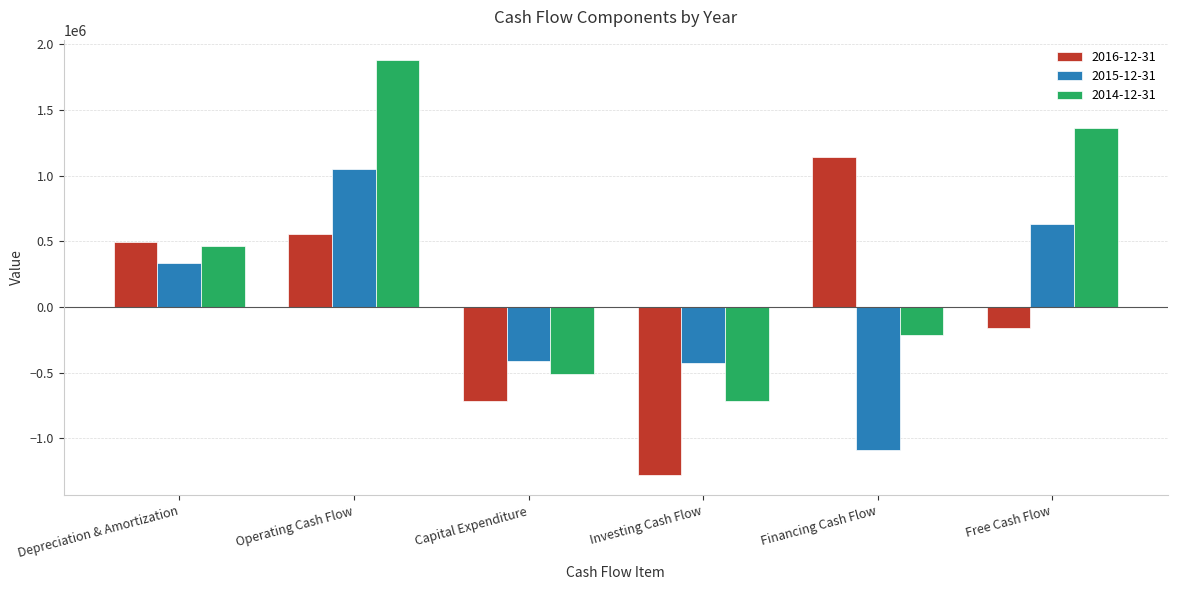

At which category is the sum across all series the highest?

Operating Cash Flow